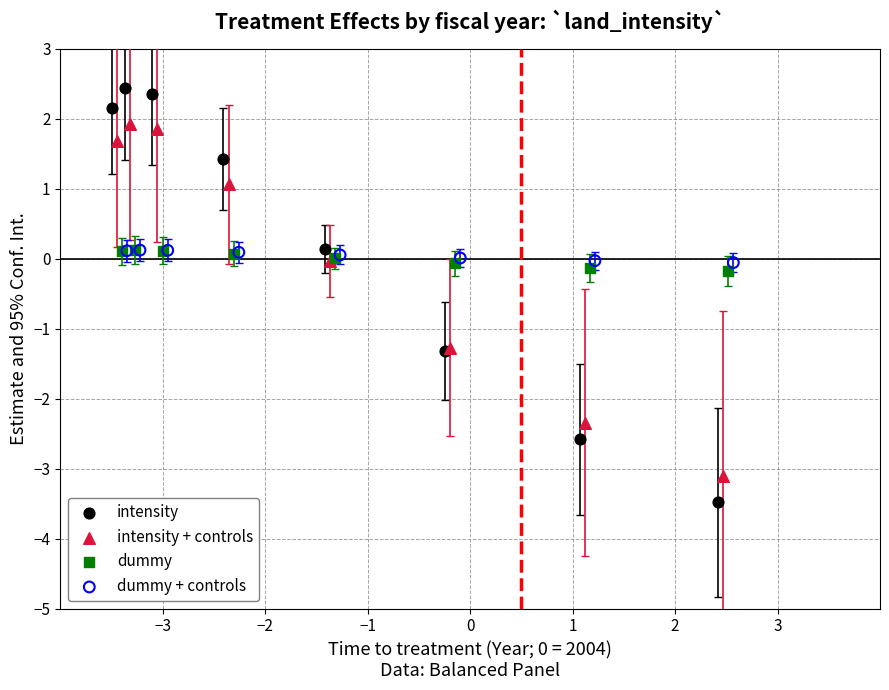

Which series contains the highest Y value?

intensity